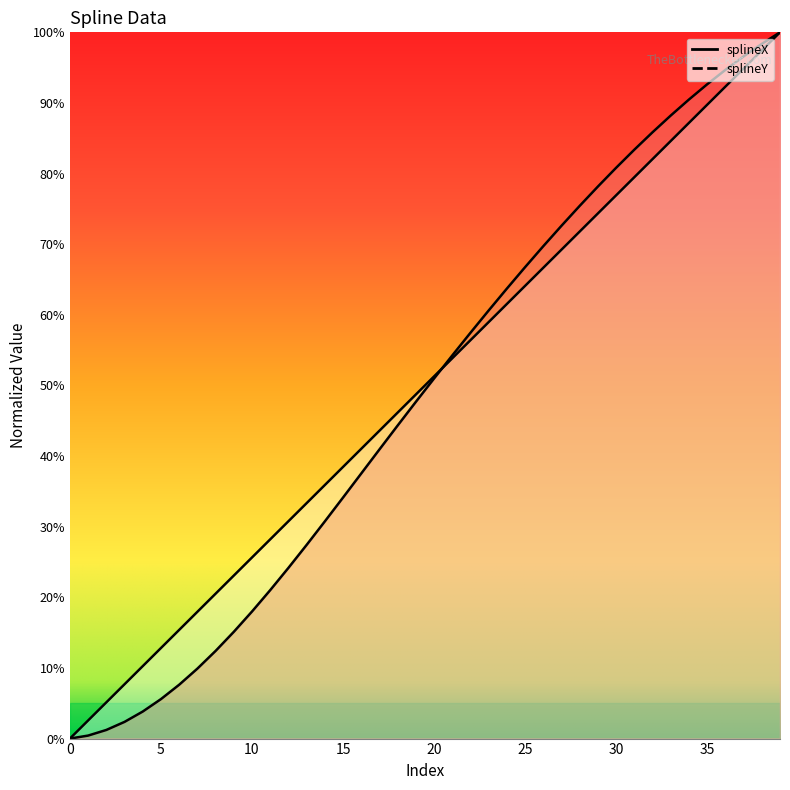

Rank the series by their maximum value, from highest to lowest.

splineX, splineY